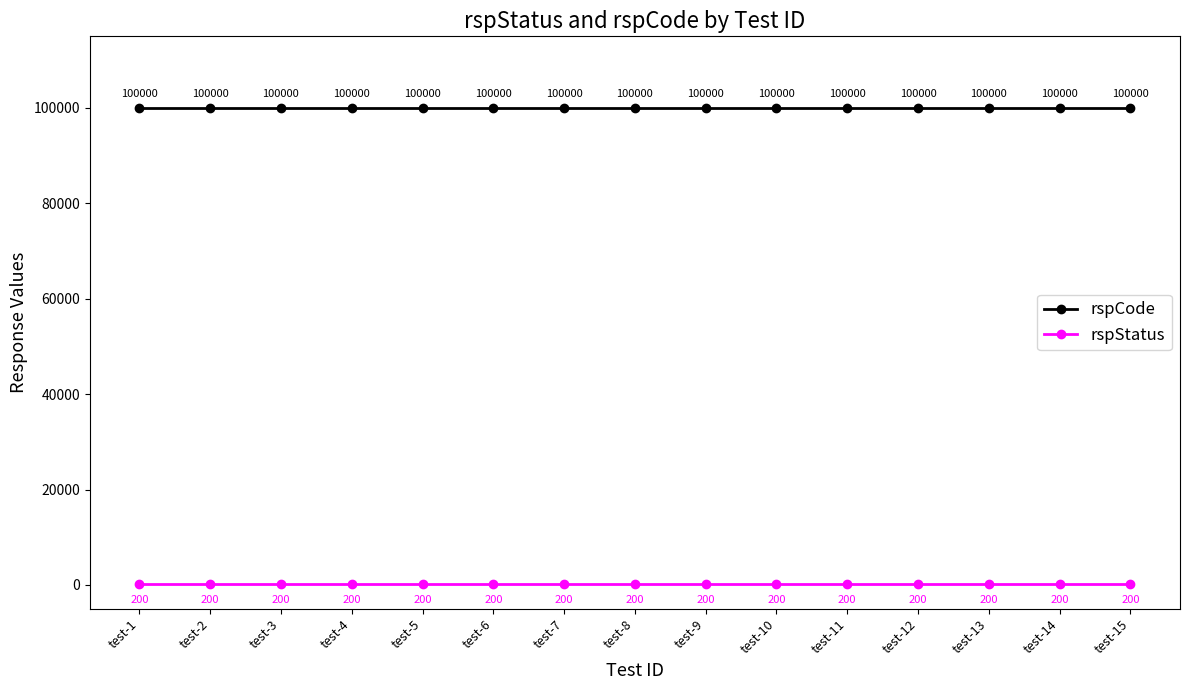

What is the spread (max minus min) of values at test-4?

99800